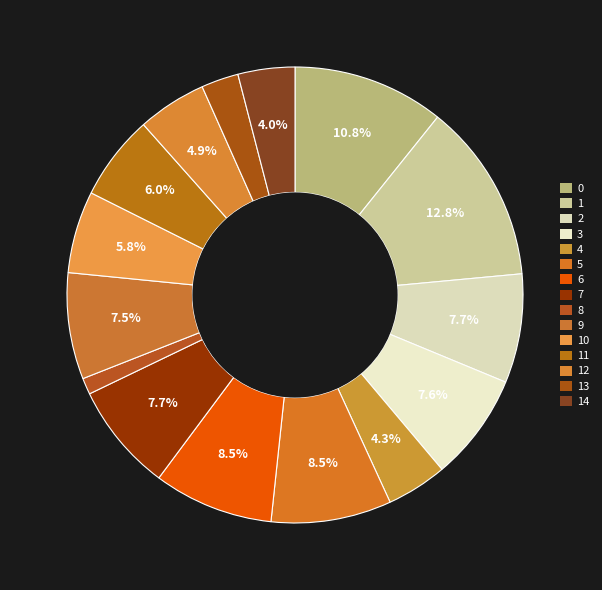

To the nearest percent, what is the average slice percentage?

7%